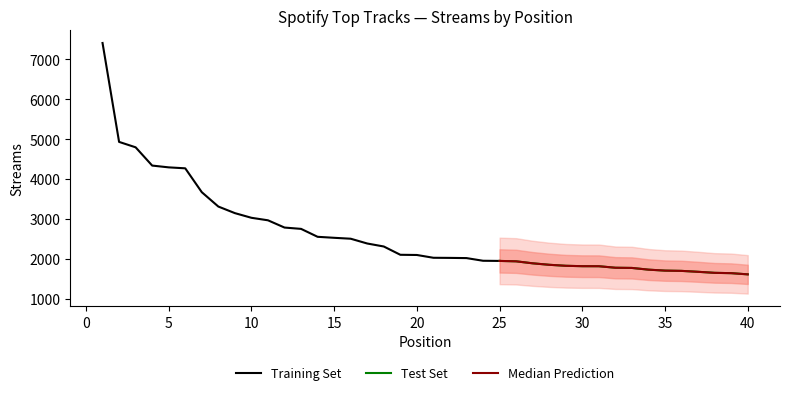

At which label does the data first exceed 2095?

1